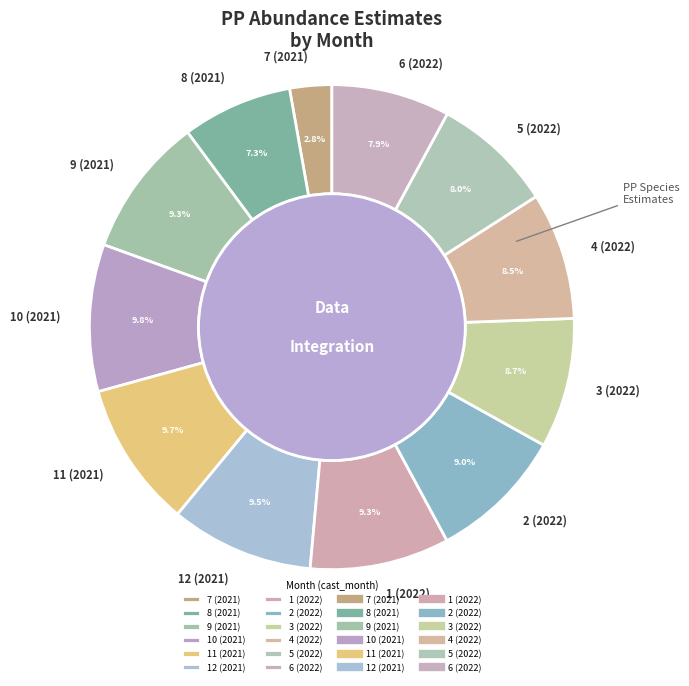

Approximately how many times larger is the value at 10 (2021) compared to 11 (2021)?

1.0